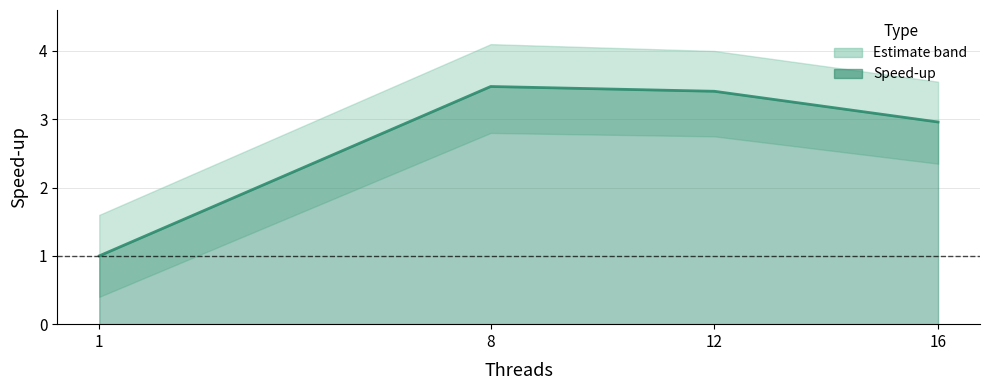

Approximately how many times larger is the value at 1 compared to 16?

0.3